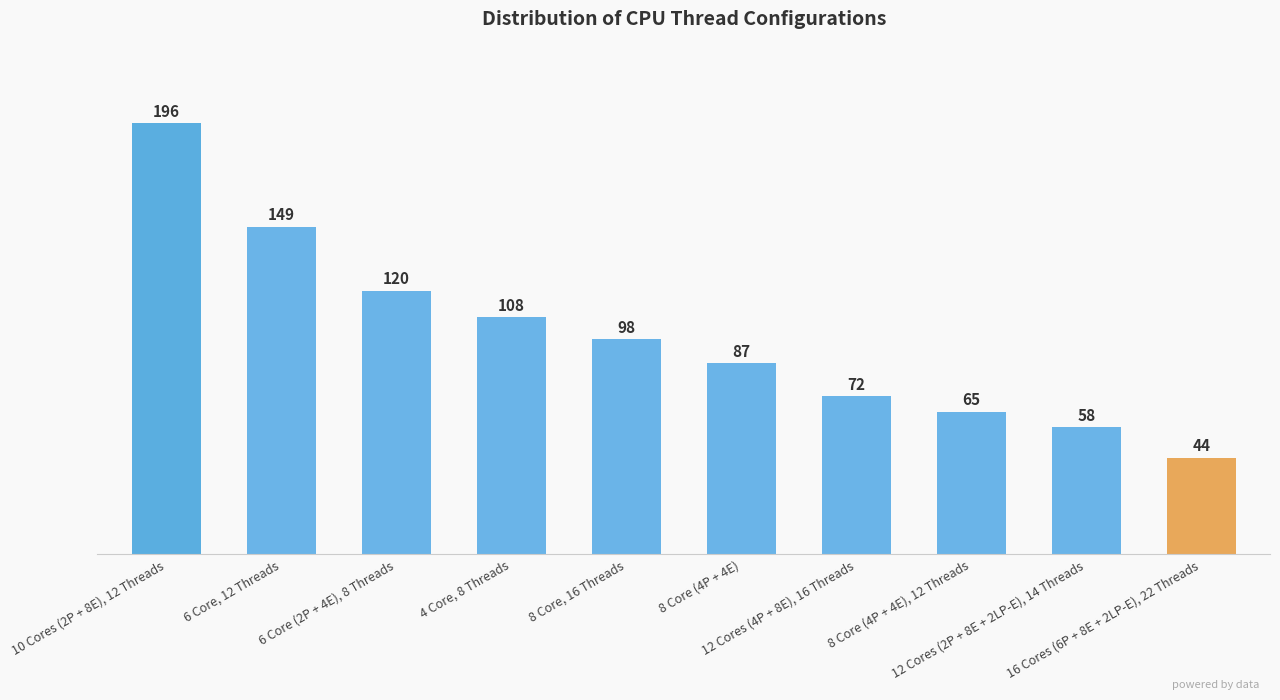

Is it true that the value at 6 Core (2P + 4E), 8 Threads is 161?

False